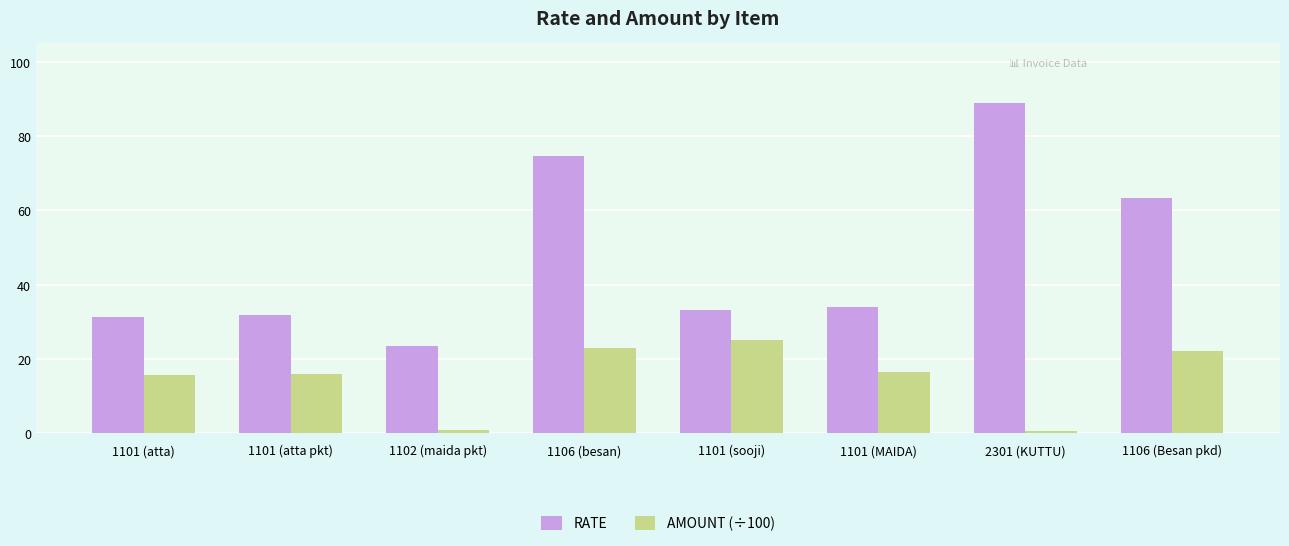

What is the value of the AMOUNT (÷100) bar at the 6th from the left?

16.5